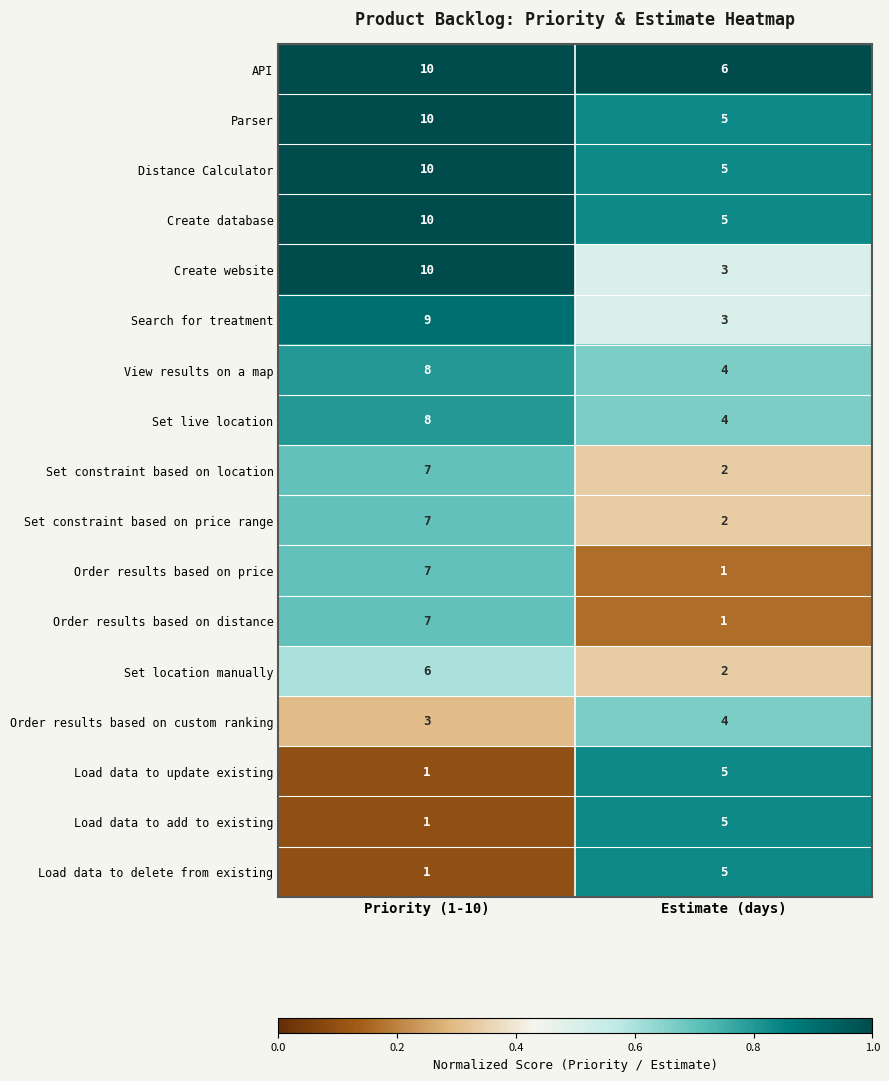

Is it true that Create website equals 3 at Estimate (days)?

True